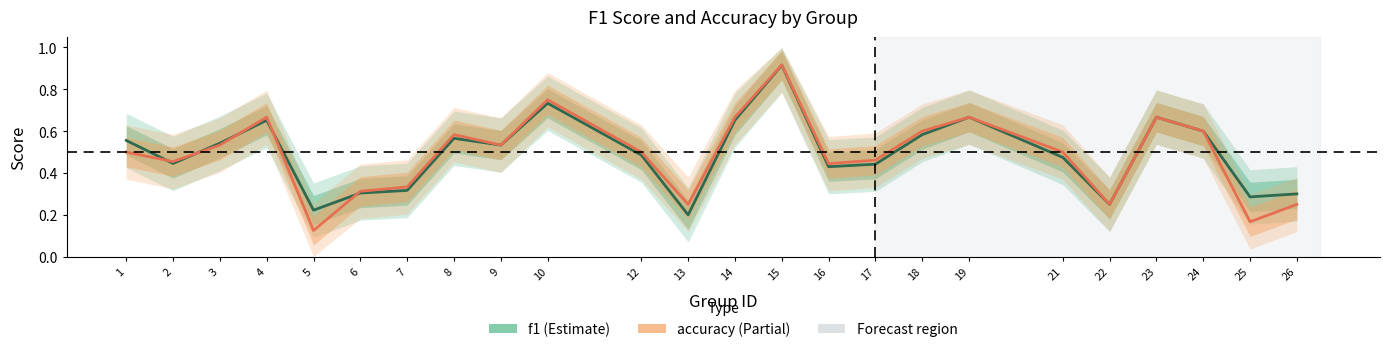

List the labels in order of accuracy value, smallest first.

5, 25, 13, 22, 26, 6, 7, 16, 2, 17, 1, 12, 21, 3, 9, 8, 18, 24, 4, 14, 19, 23, 10, 15